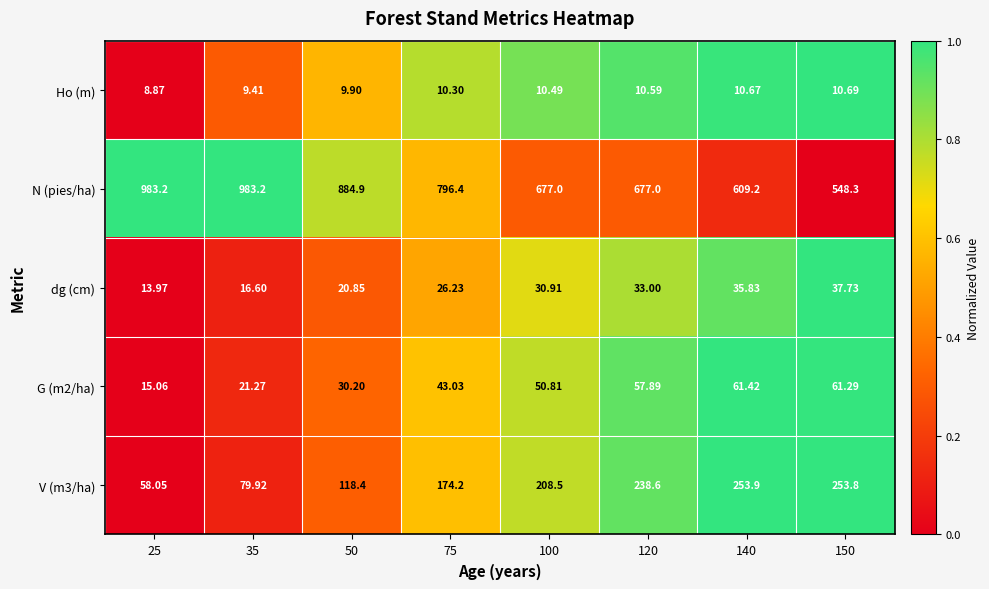

Between 50 and 140, which series saw the biggest shift?

N (pies/ha)